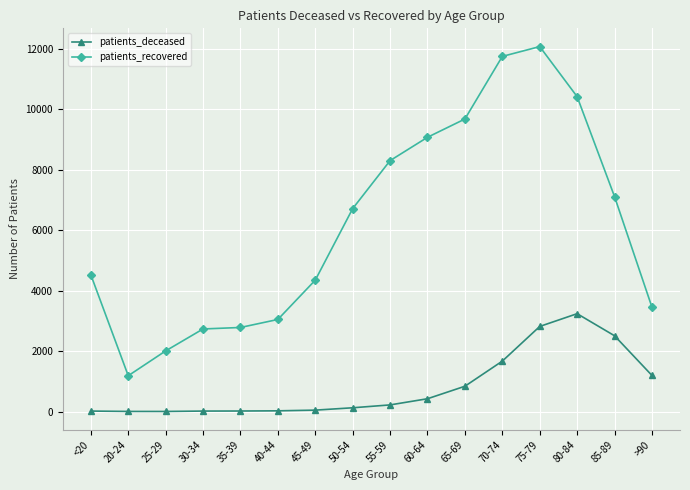

How many distinct data groups are displayed?

2